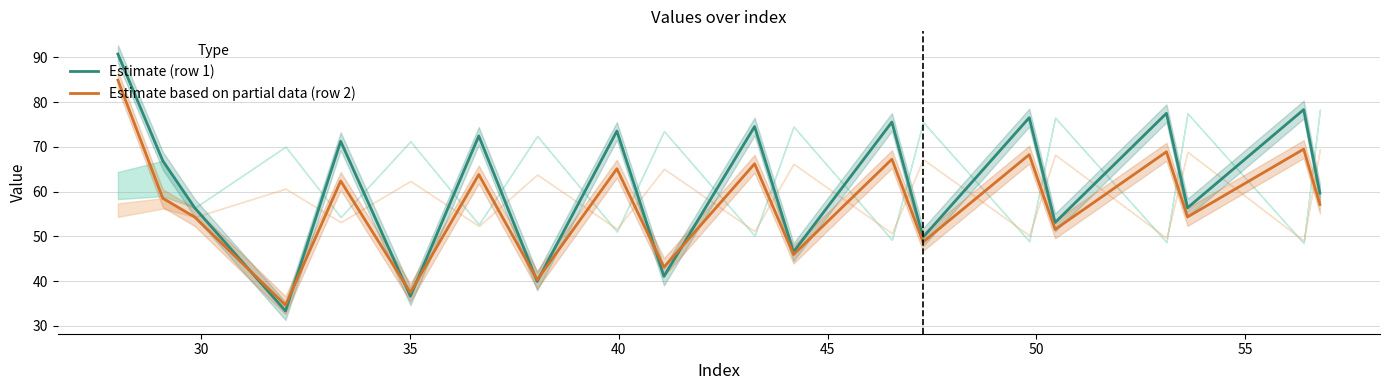

What is the smallest value displayed?

33.3